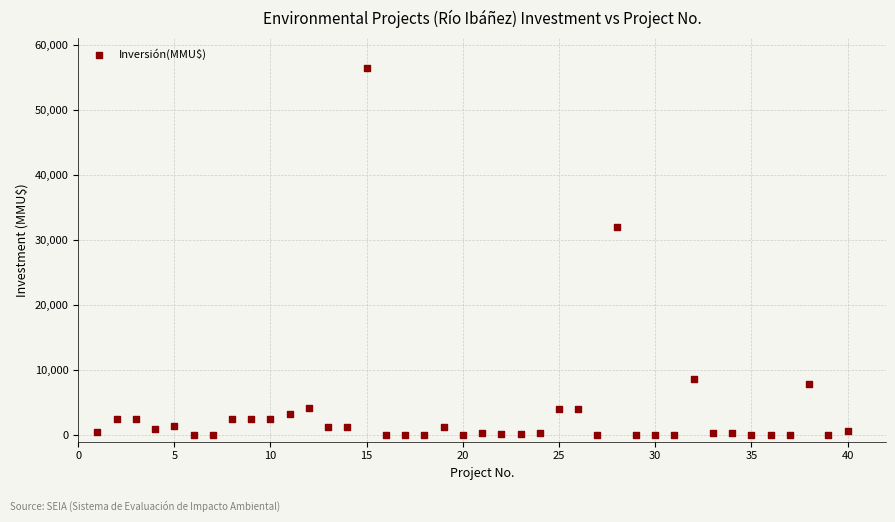

What is the range of X values (max minus min)?

39